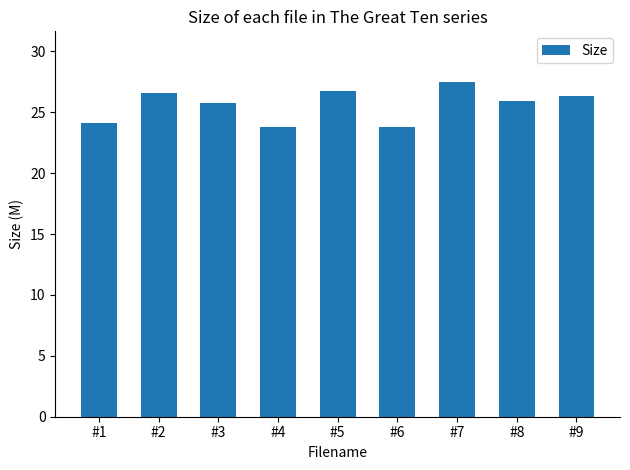

Approximately how many times larger is the value at #4 compared to #8?

0.9